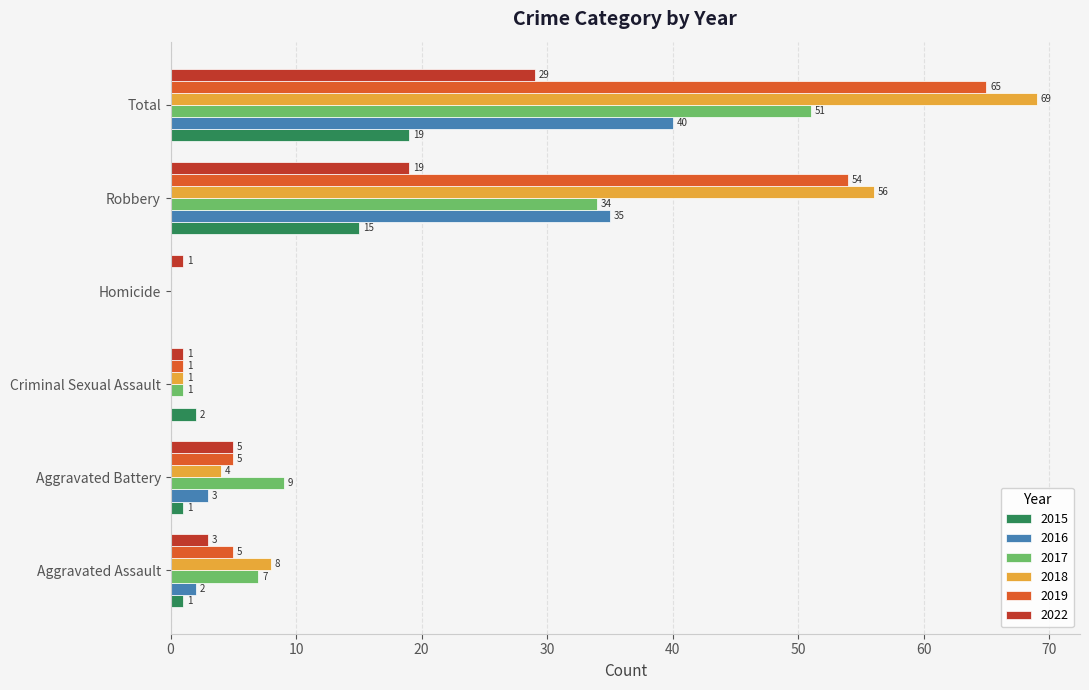

What is the spread (max minus min) of values at Criminal Sexual Assault?

2